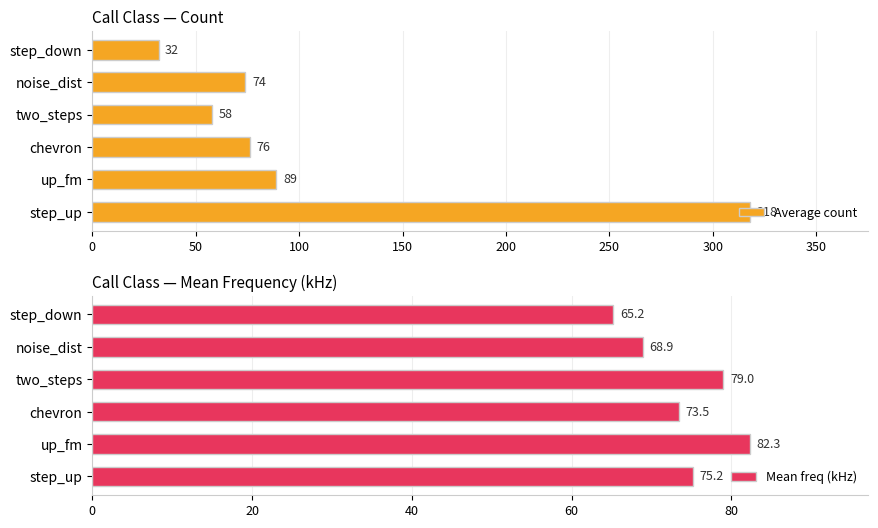

What is the sum of all Average count values?

647